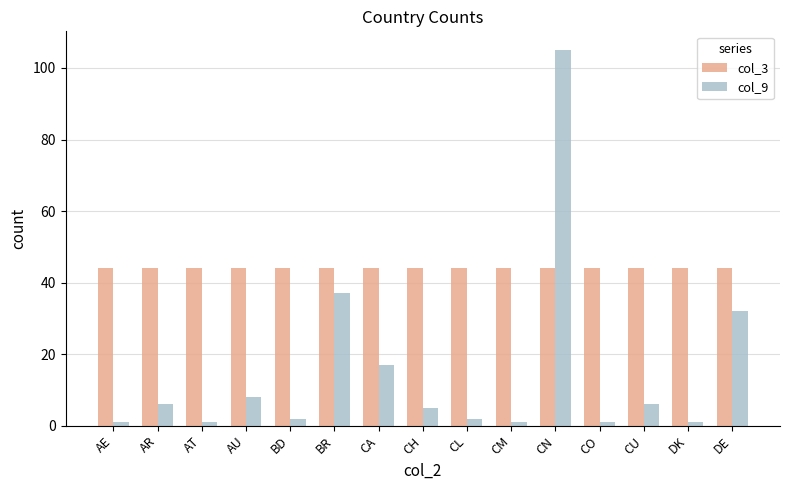

At which category is the sum across all series the highest?

CN